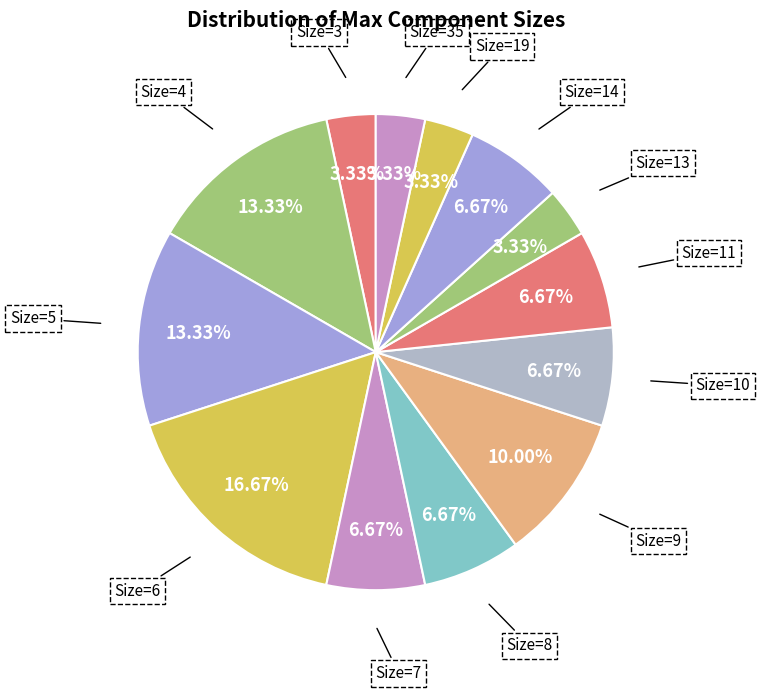

Is Size=9 the majority of the pie?

No